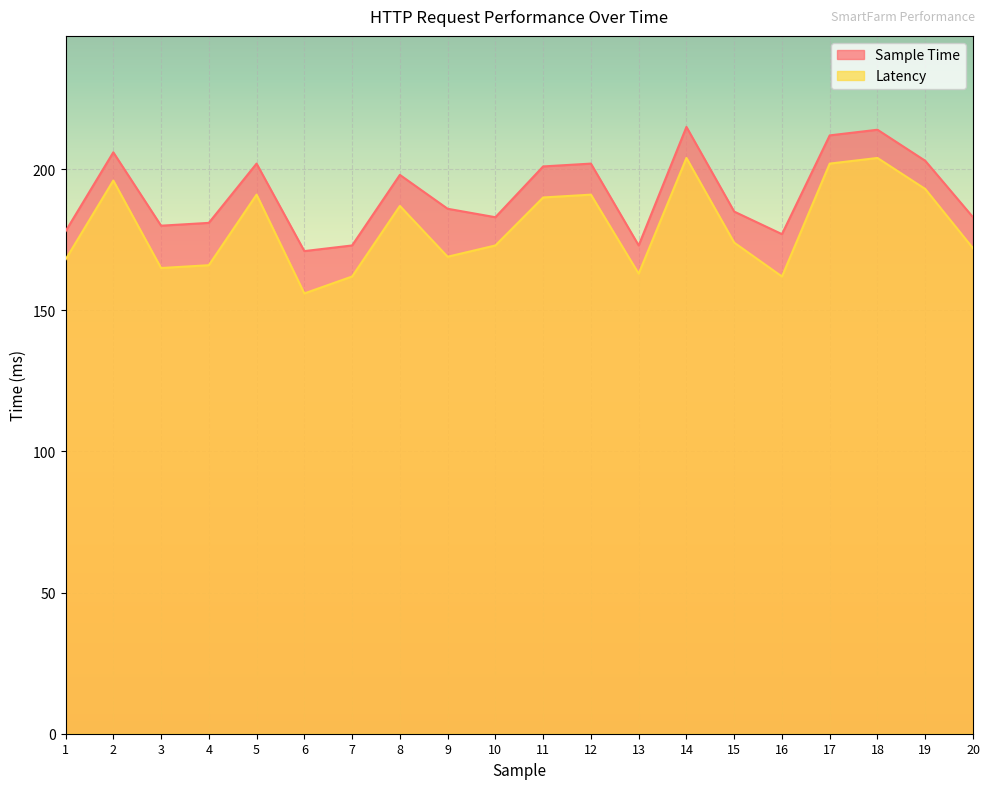

What is the value of the Sample Time point at the 1st from the left?

178